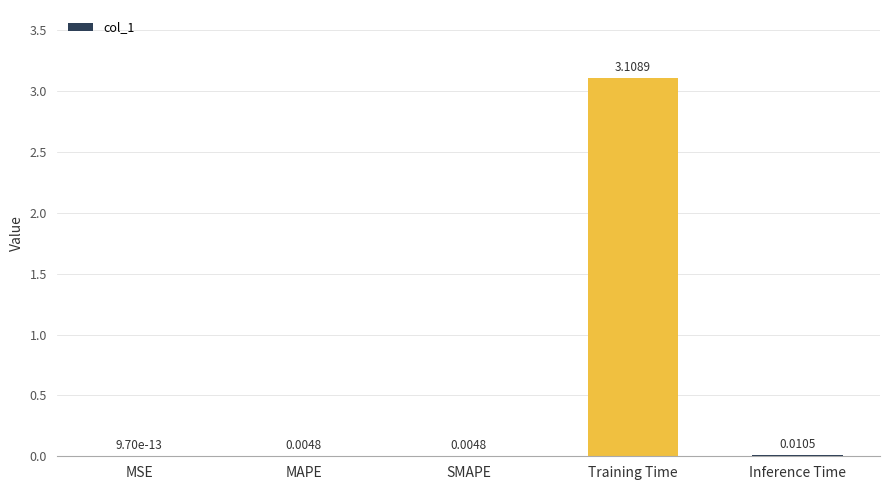

Between Inference Time and MSE, which is larger?

Inference Time